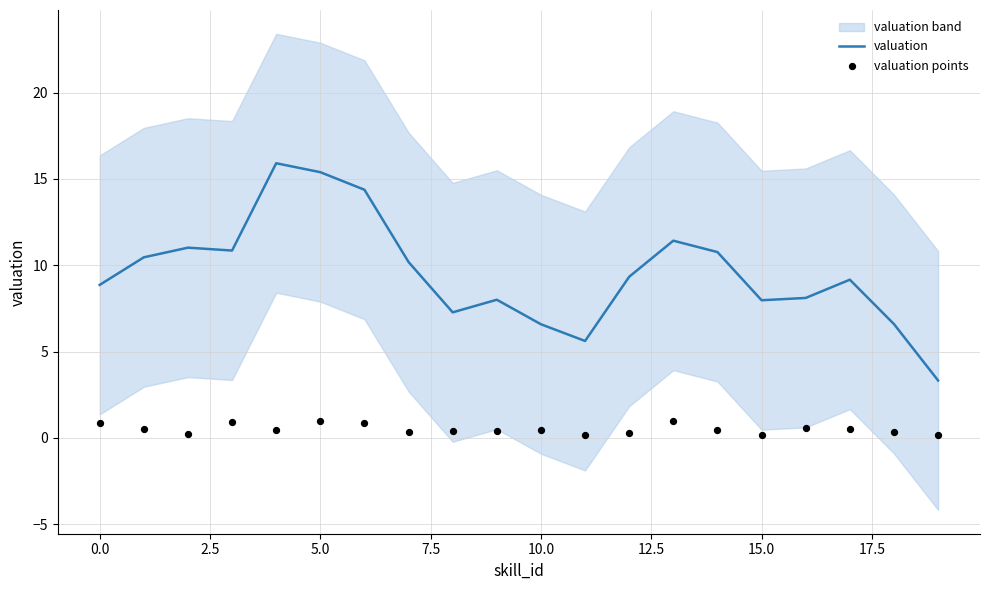

Which series has the widest spread of Y values?

valuation